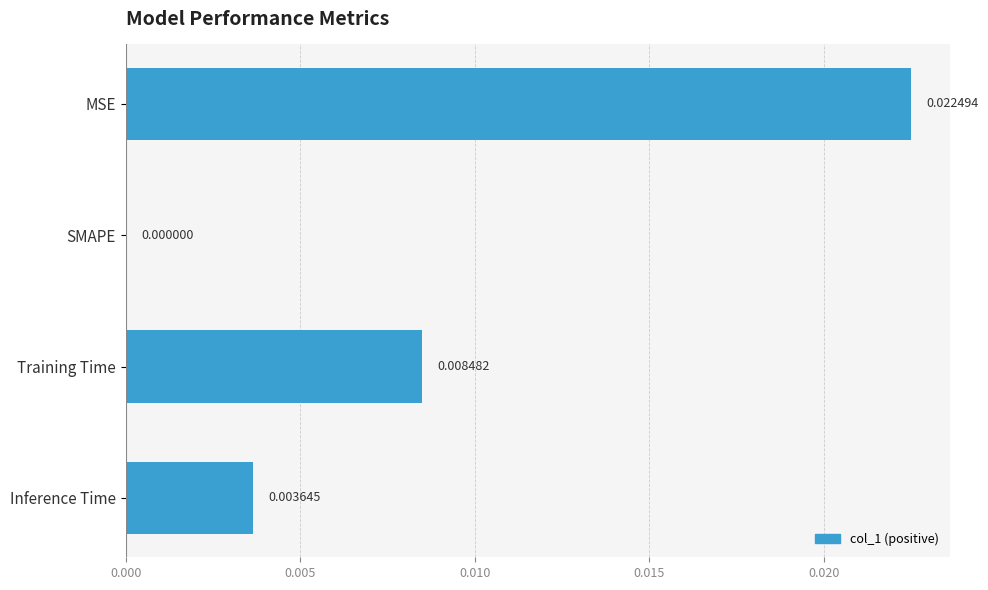

Where is the data nearest to the value 0?

SMAPE